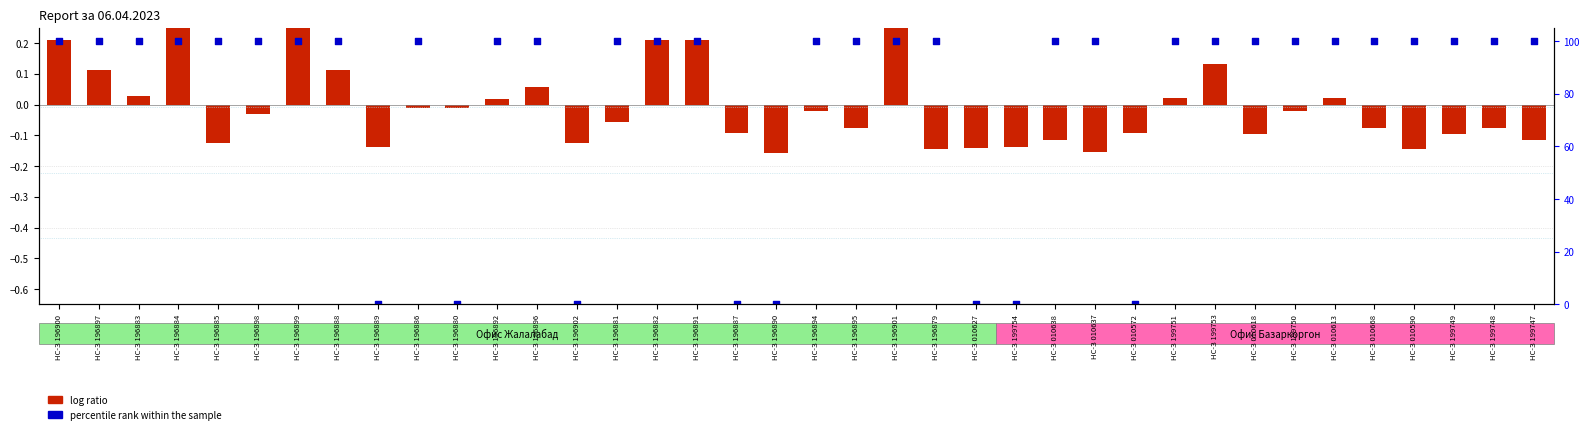

At which category is the sum across all series the highest?

НС-З 196884